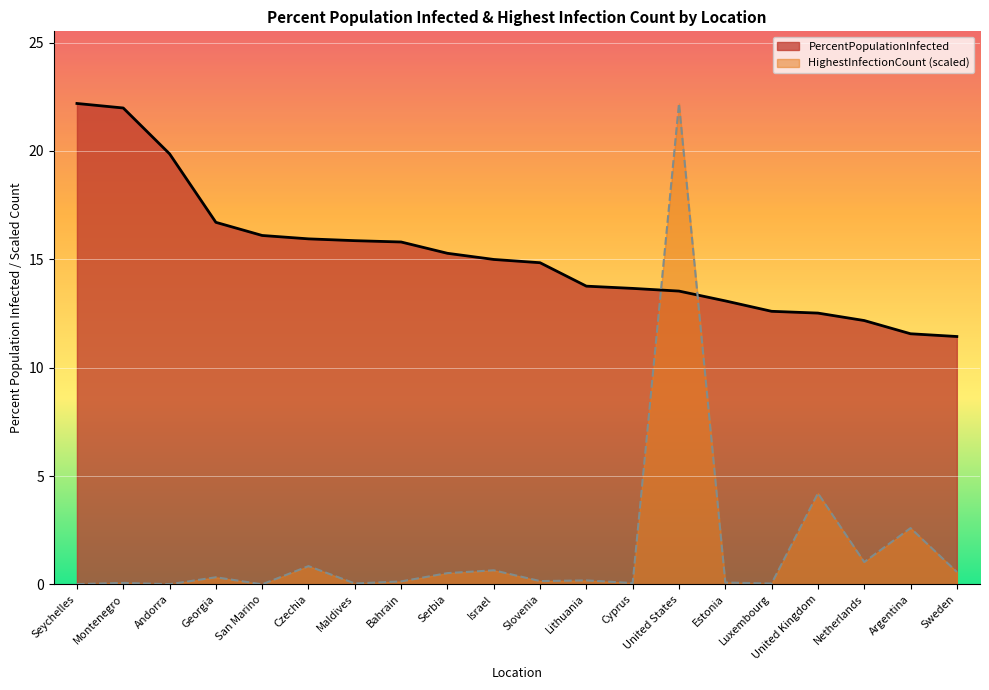

How many values in the PercentPopulationInfected series are below 14?

9